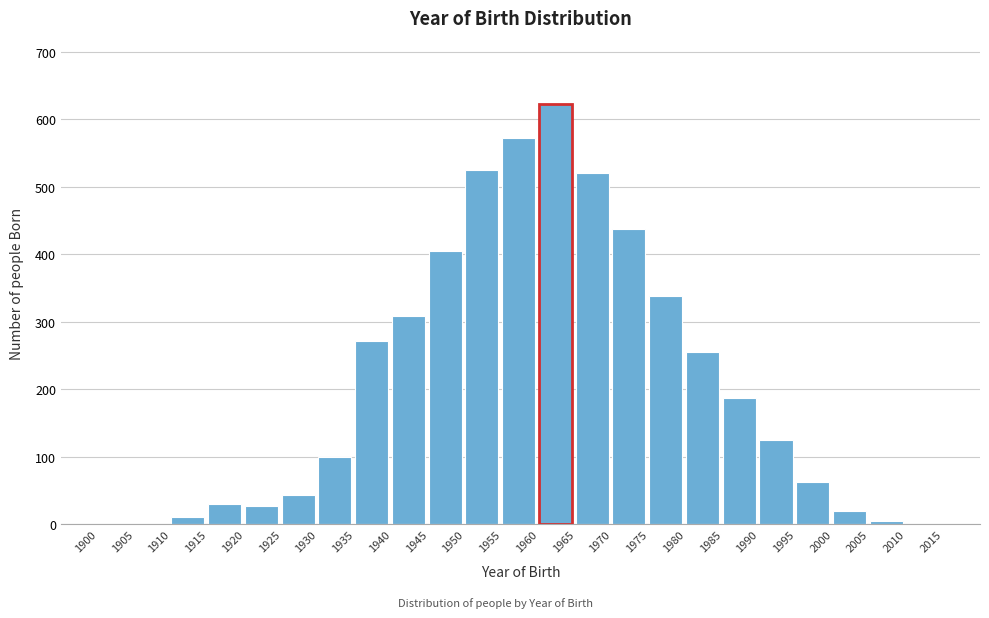

Reading right to left, list all the values displayed in this chart.

2015=0	2010=0	2005=5	2000=20	1995=63	1990=125	1985=187	1980=256	1975=338	1970=438	1965=521	1960=623	1955=573	1950=525	1945=405	1940=308	1935=272	1930=100	1925=44	1920=27	1915=31	1910=11	1905=0	1900=0